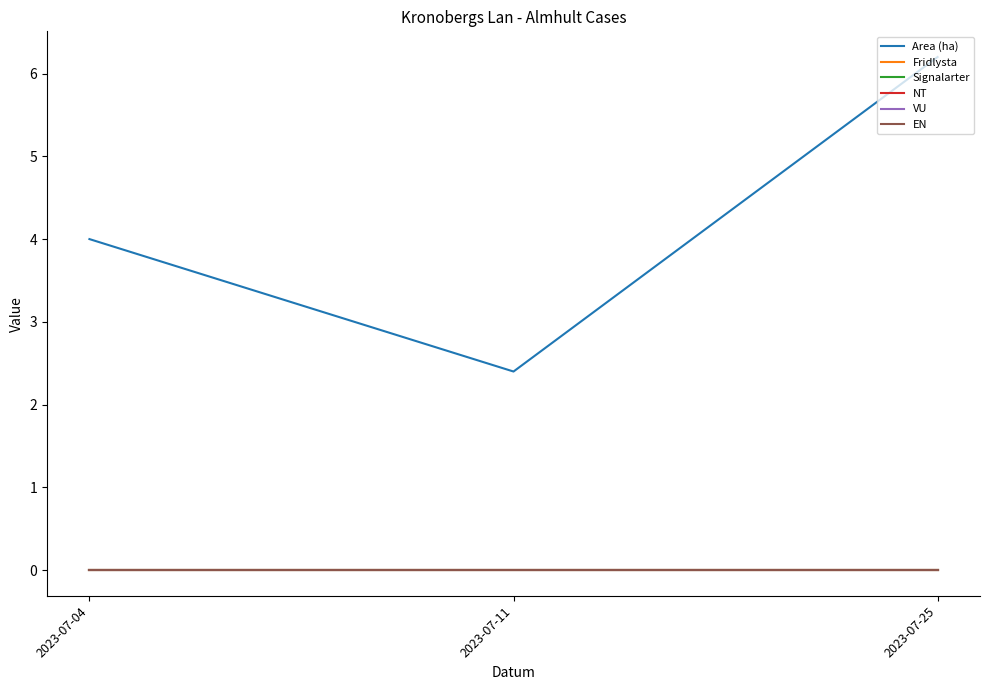

How many lines are shown in the chart?

6